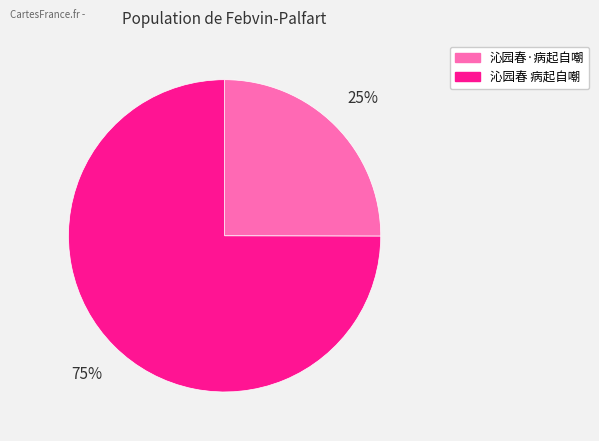

The 沁园春·病起自嘲 slice represents 11% of the pie. True or false?

False